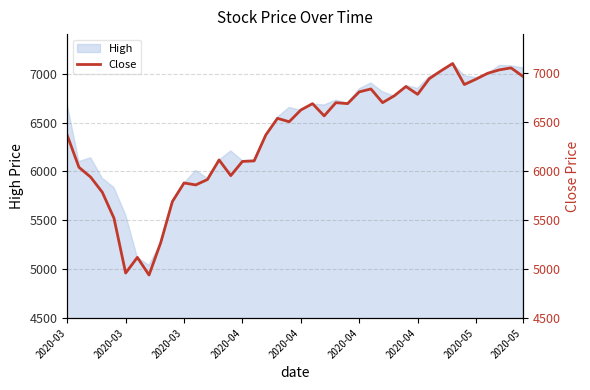

The chart shows a value of 2271 at 21. True or false?

False